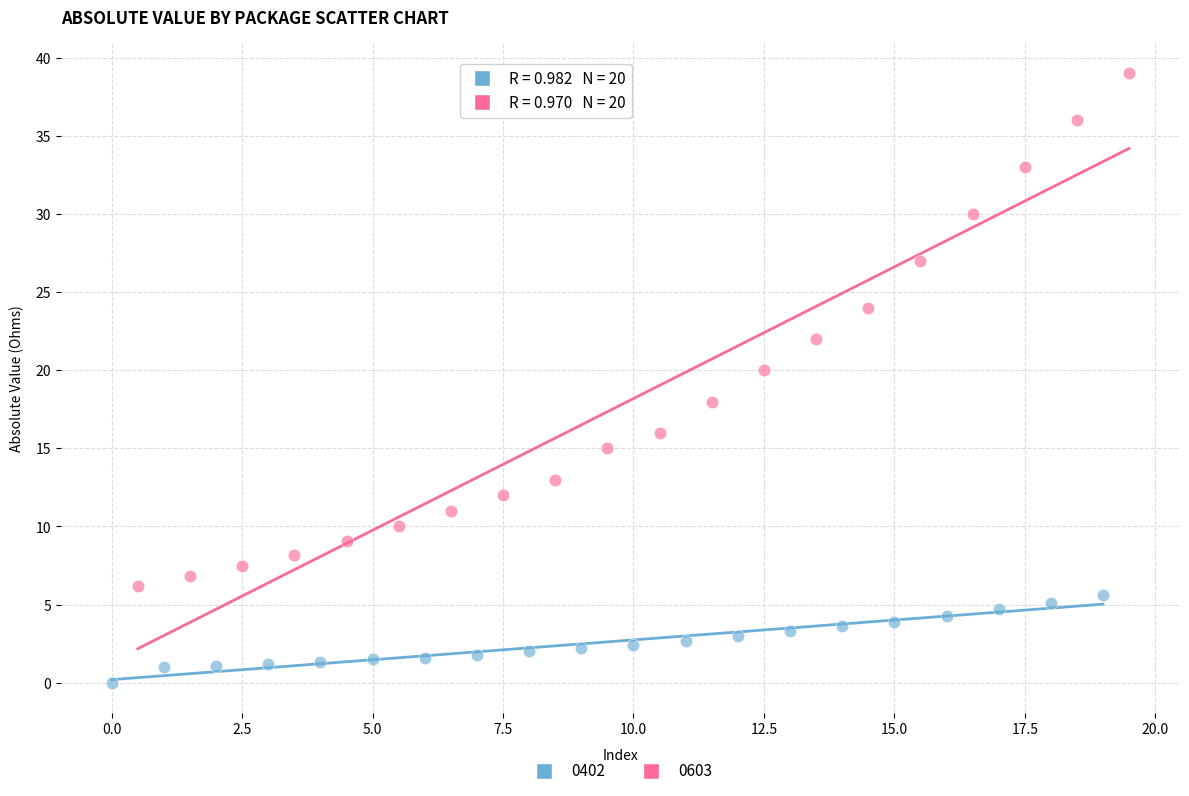

What are all the series names shown in the legend?

0402, 0603